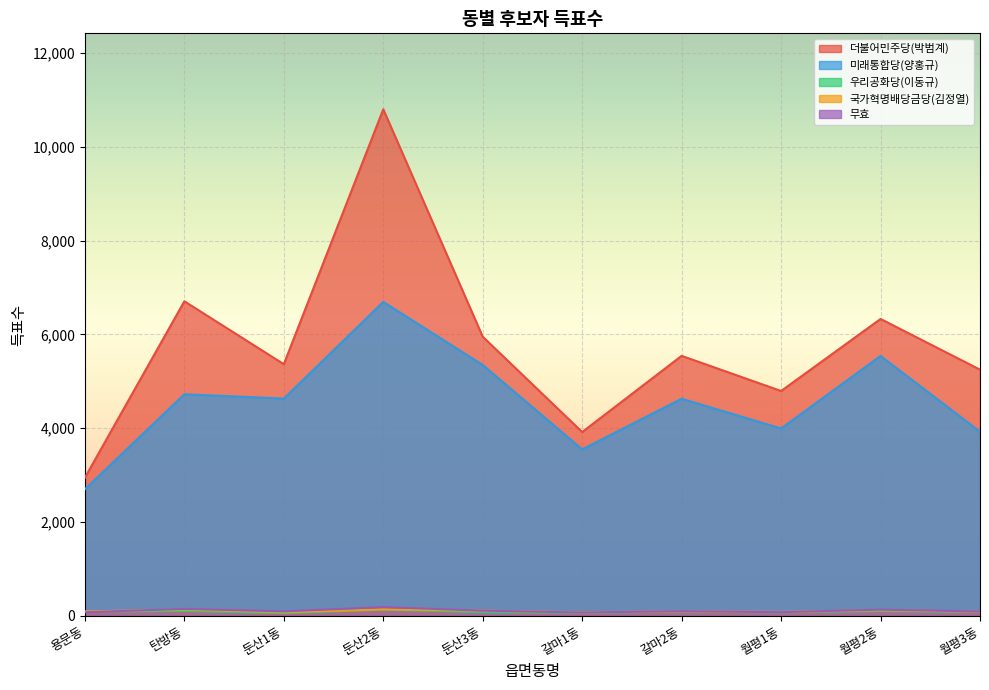

What is the sum of the 국가혁명배당금당(김정열) values at 둔산2동 and 월평3동?

222